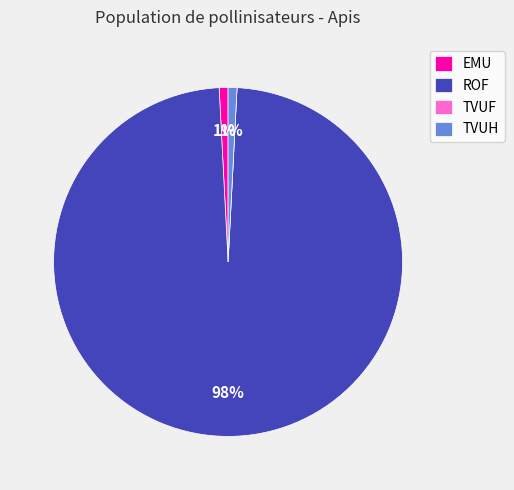

Is TVUH the majority of the pie?

No